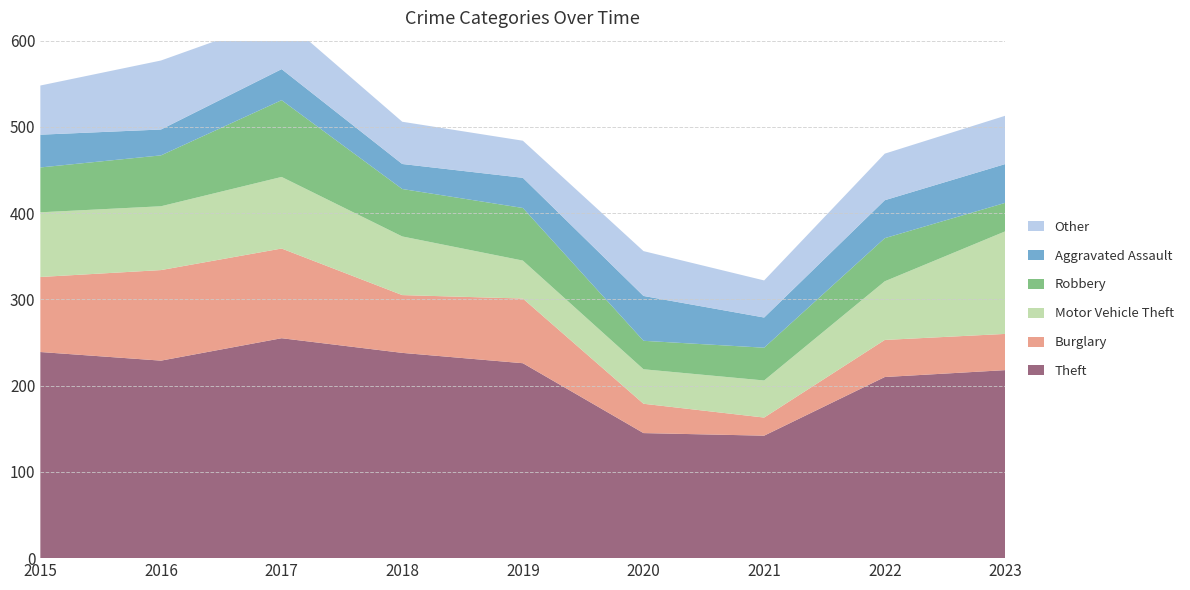

Reading right to left, list all the values displayed in this chart.

Theft: 218	210	142	145	226	238	255	229	239
Burglary: 42	43	21	34	75	67	104	105	87
Motor Vehicle Theft: 119	68	43	40	44	68	83	74	75
Robbery: 33	50	38	33	61	55	89	59	52
Aggravated Assault: 45	44	35	52	35	29	36	30	38
Other: 56	54	43	52	43	49	60	80	57